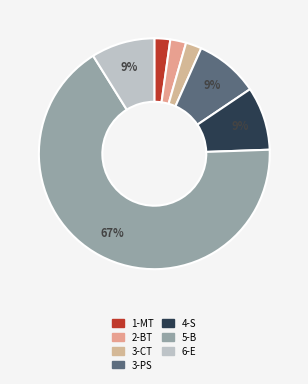

What percentage is the 3-CT slice, to the nearest percent?

2%